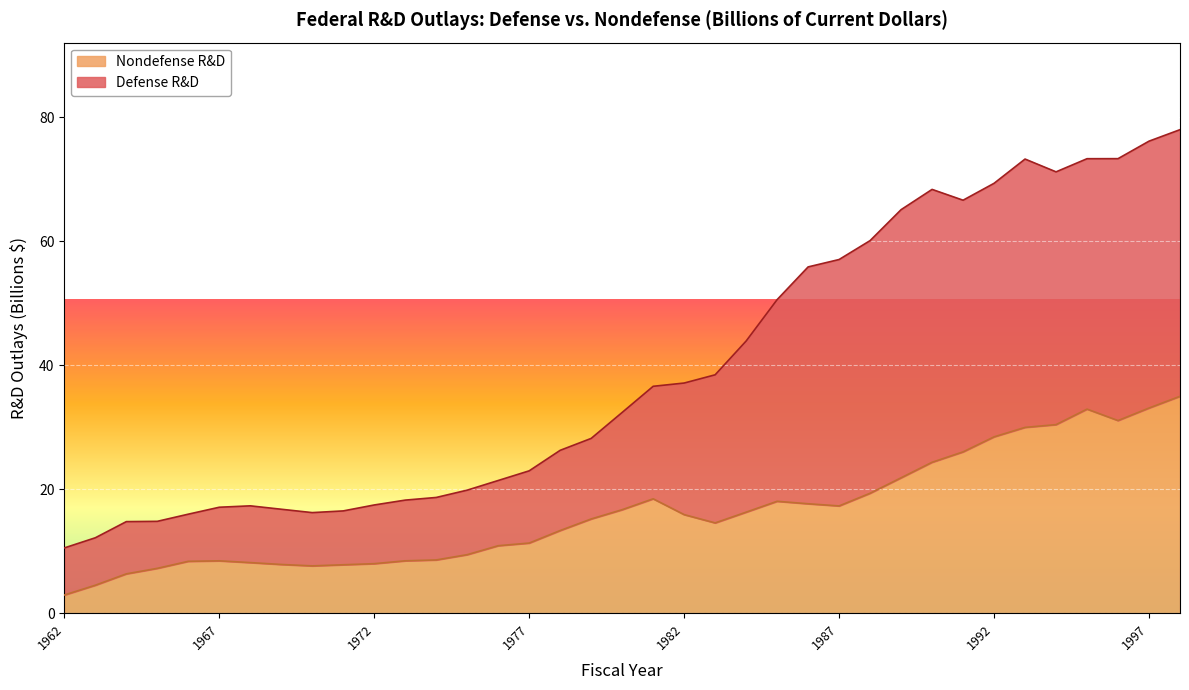

True or false: Nondefense R&D has a value of 14.6 at 1983.

True